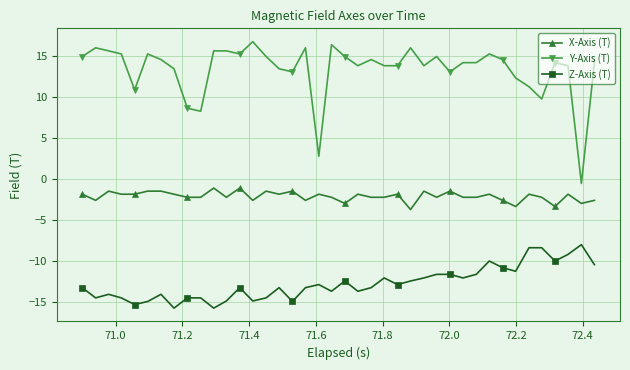

What is the difference between the maximum and minimum values in the Y-Axis (T) series?

17.3